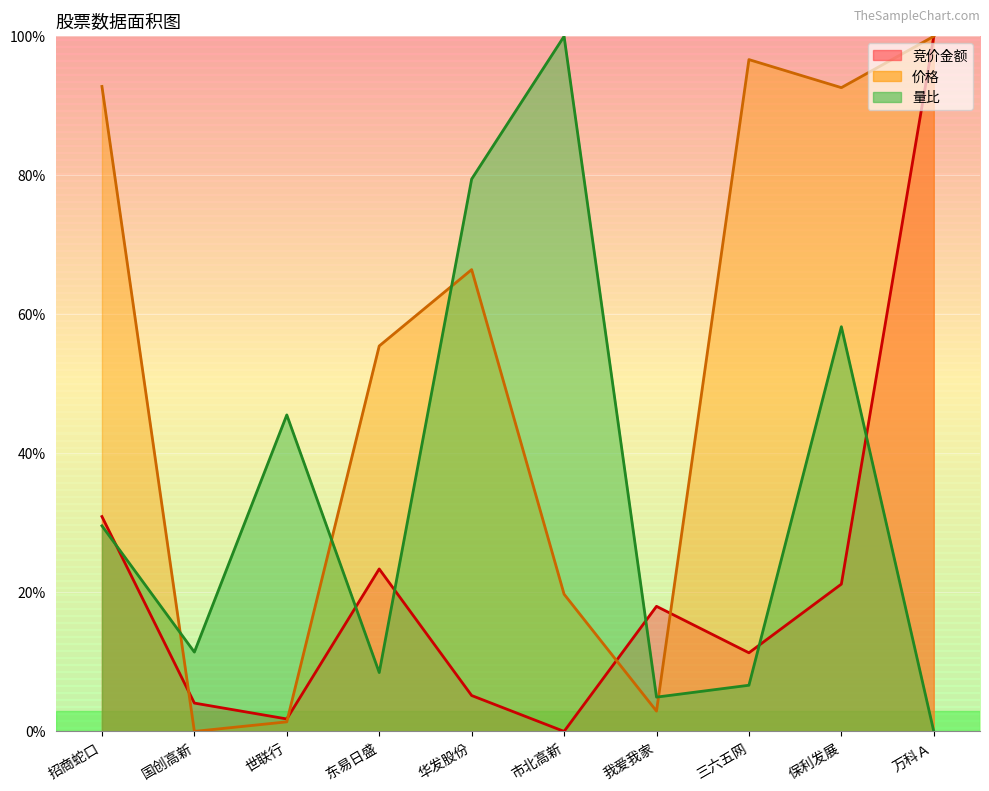

What is the total value across all series at 国创高新?

0.2